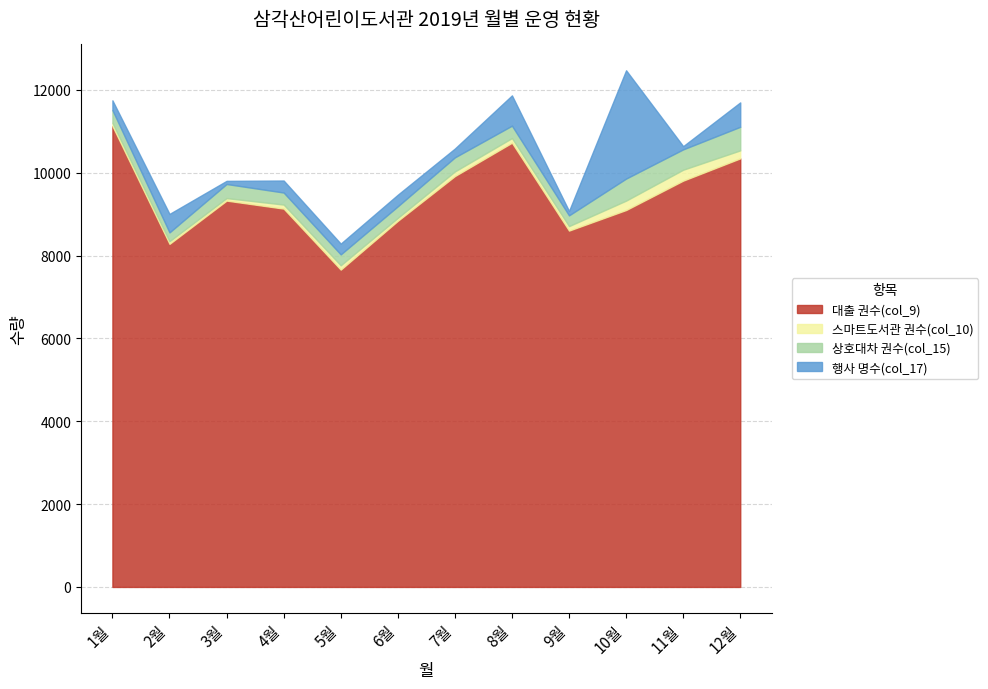

Reading right to left, what are all the values shown in this chart?

대출 권수(col_9): 12월=10345	11월=9807	10월=9098	9월=8601	8월=10722	7월=9917	6월=8837	5월=7659	4월=9132	3월=9325	2월=8281	1월=11125
스마트도서관 권수(col_10): 12월=193	11월=264	10월=227	9월=109	8월=113	7월=112	6월=71	5월=105	4월=98	3월=61	2월=64	1월=79
상호대차 권수(col_15): 12월=569	11월=491	10월=532	9월=259	8월=299	7월=340	6월=280	5월=263	4월=290	3월=340	2월=213	1월=306
행사 명수(col_17): 12월=589	11월=77	10월=2614	9월=106	8월=731	7월=213	6월=280	5월=260	4월=290	3월=76	2월=446	1월=236